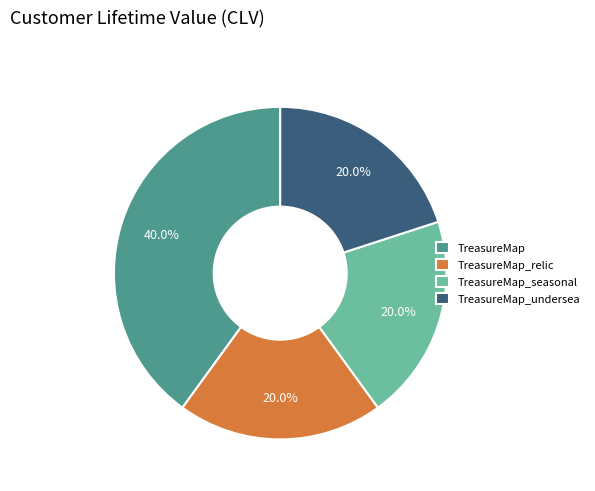

How many segments does this pie chart have?

4